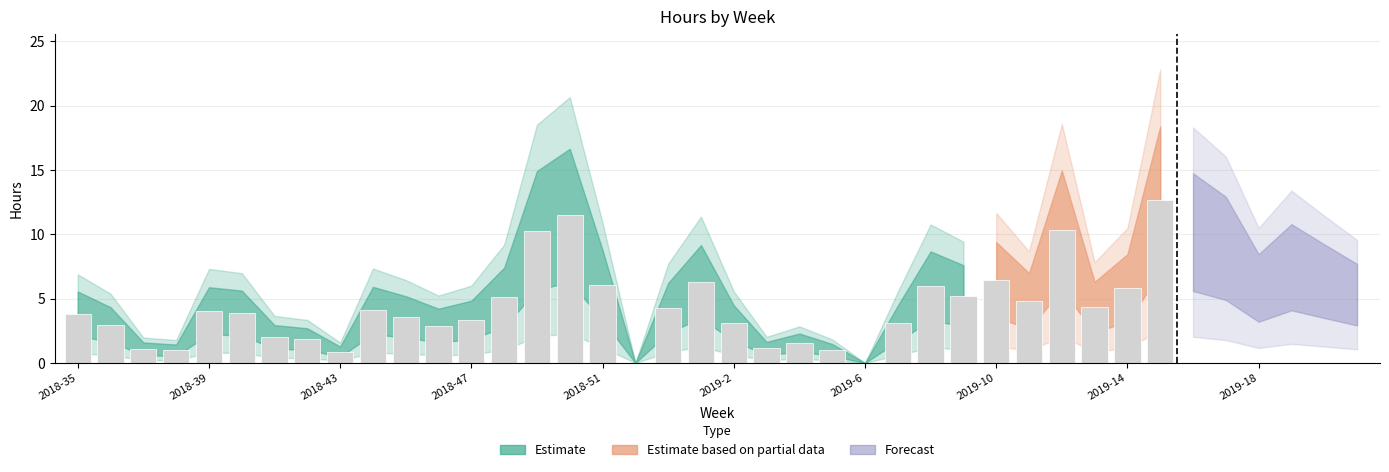

How many data points does each series have?

40